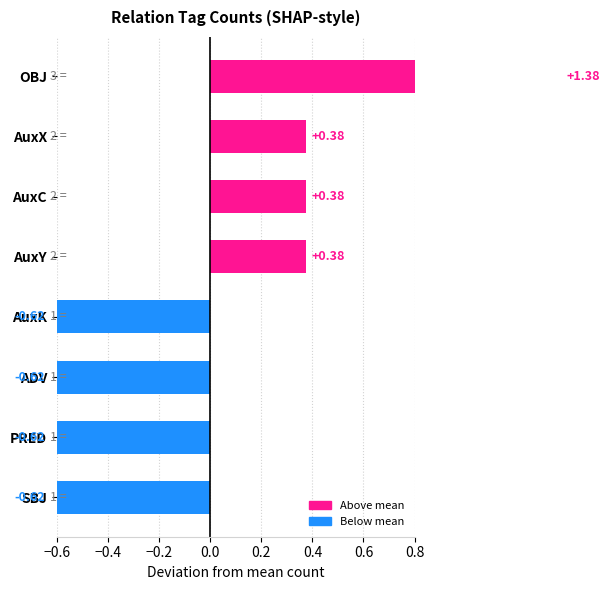

Count the number of data series in this chart.

1